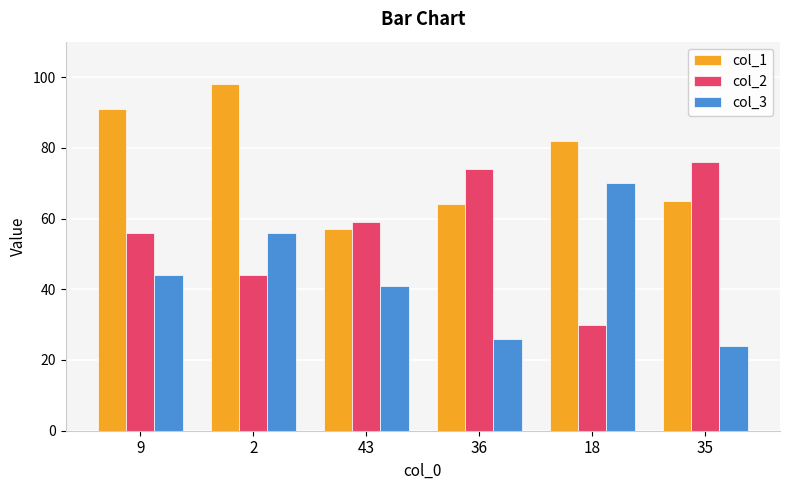

How many data points in col_3 are less than 44?

3